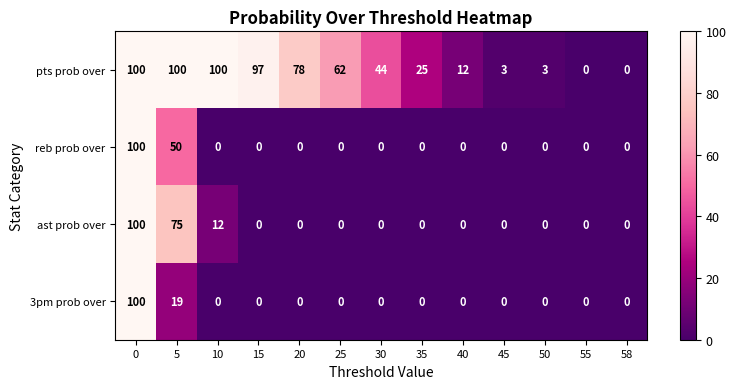

Is it true that pts prob over equals 169 at 5?

False